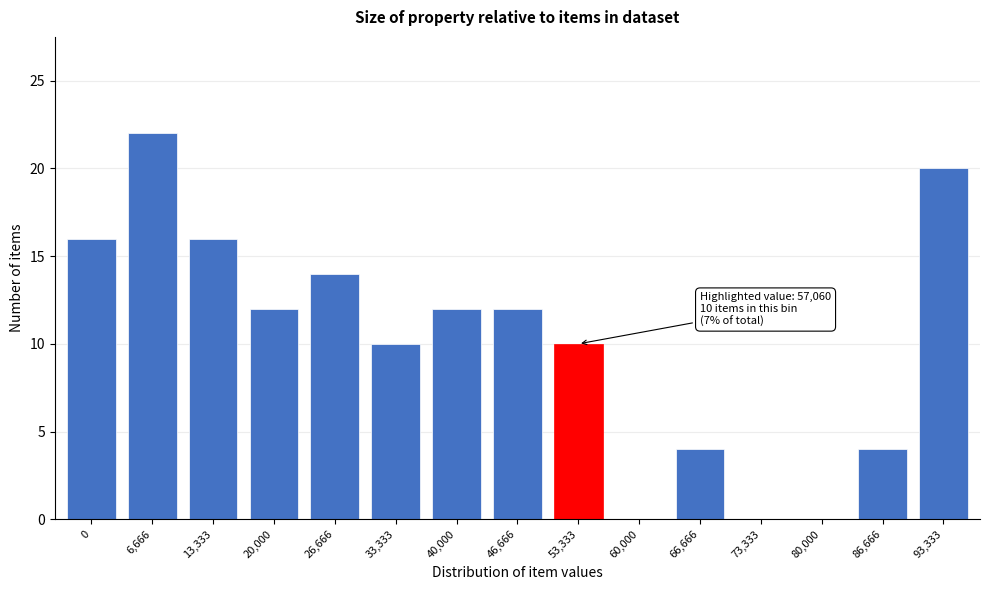

Reading right to left, list all the values displayed in this chart.

93,333=20	86,666=4	80,000=0	73,333=0	66,666=4	60,000=0	53,333=10	46,666=12	40,000=12	33,333=10	26,666=14	20,000=12	13,333=16	6,666=22	0=16